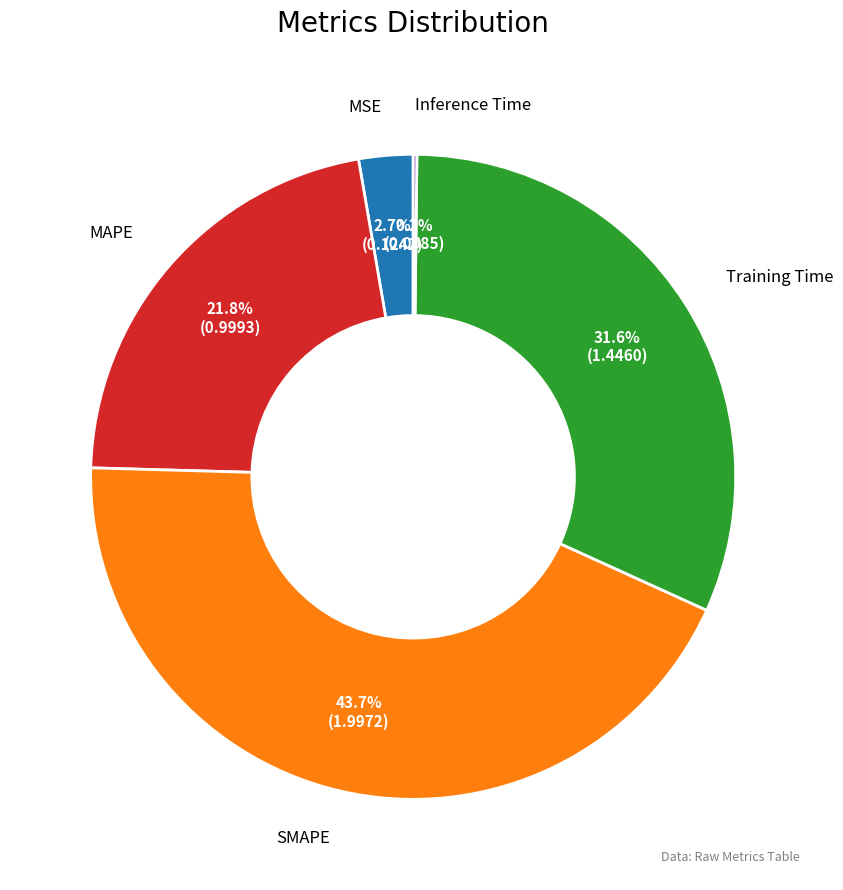

Is there any slice that represents more than half of the pie?

No